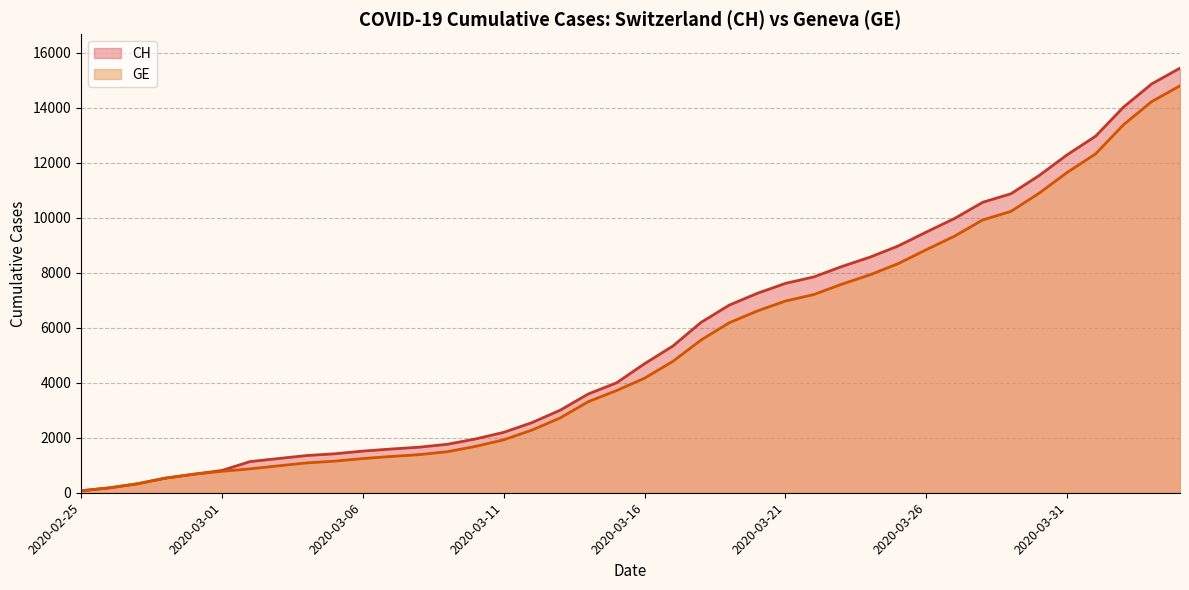

Rank the categories by GE value from highest to lowest.

2020-04-04, 2020-04-03, 2020-04-02, 2020-04-01, 2020-03-31, 2020-03-30, 2020-03-29, 2020-03-28, 2020-03-27, 2020-03-26, 2020-03-25, 2020-03-24, 2020-03-23, 2020-03-22, 2020-03-21, 2020-03-20, 2020-03-19, 2020-03-18, 2020-03-17, 2020-03-16, 2020-03-15, 2020-03-14, 2020-03-13, 2020-03-12, 2020-03-11, 2020-03-10, 2020-03-09, 2020-03-08, 2020-03-07, 2020-03-06, 2020-03-05, 2020-03-04, 2020-03-03, 2020-03-02, 2020-03-01, 2020-02-29, 2020-02-28, 2020-02-27, 2020-02-26, 2020-02-25